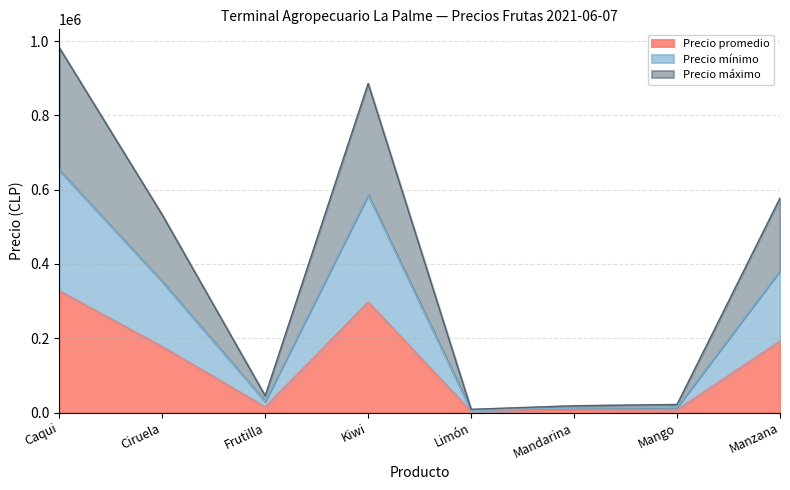

What is the maximum value for Precio promedio?

327500